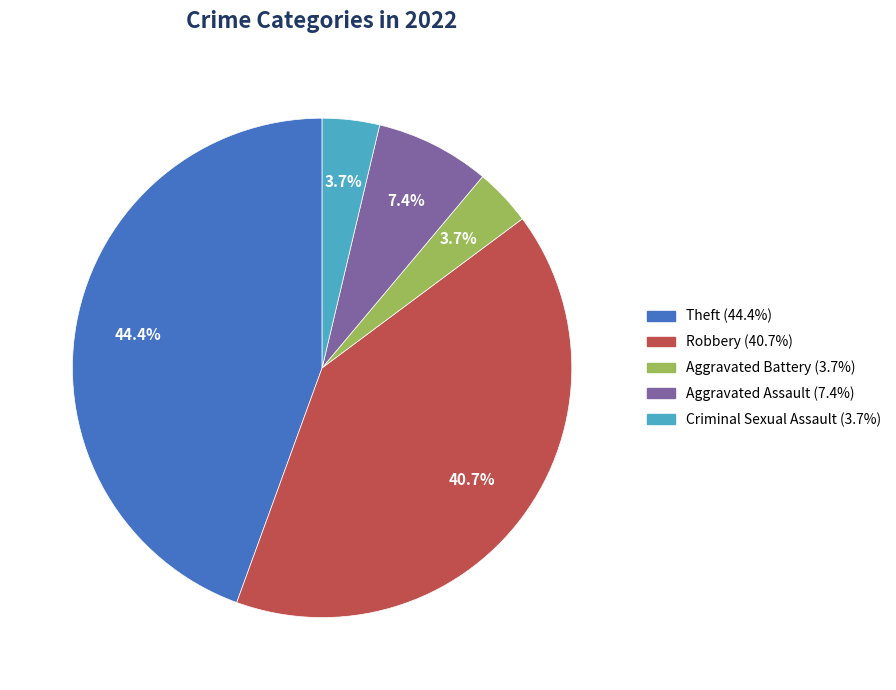

What is the largest slice in the pie chart?

Theft